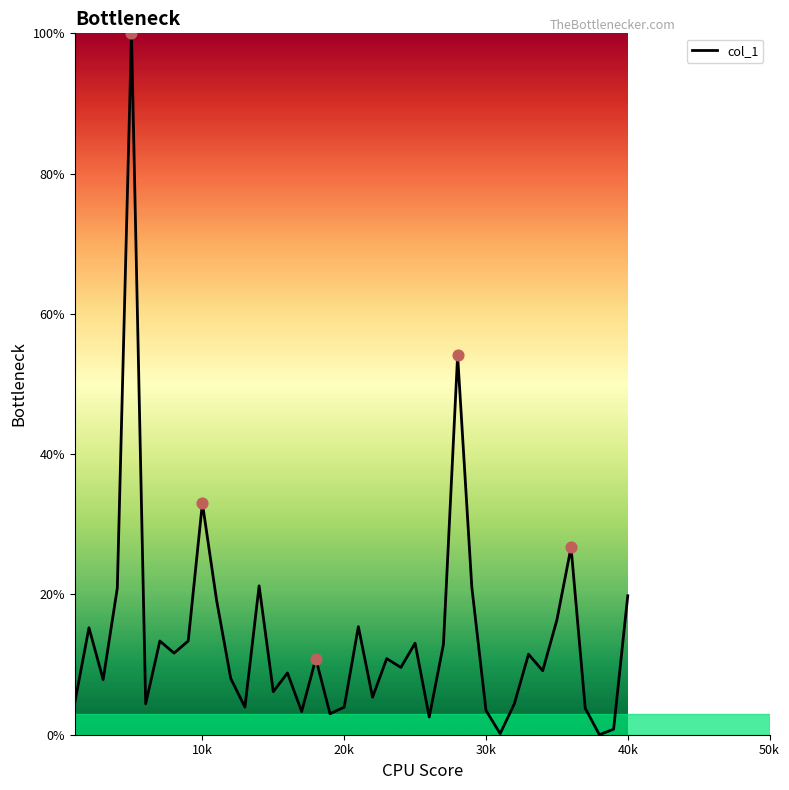

What is the greatest value displayed?

100.0